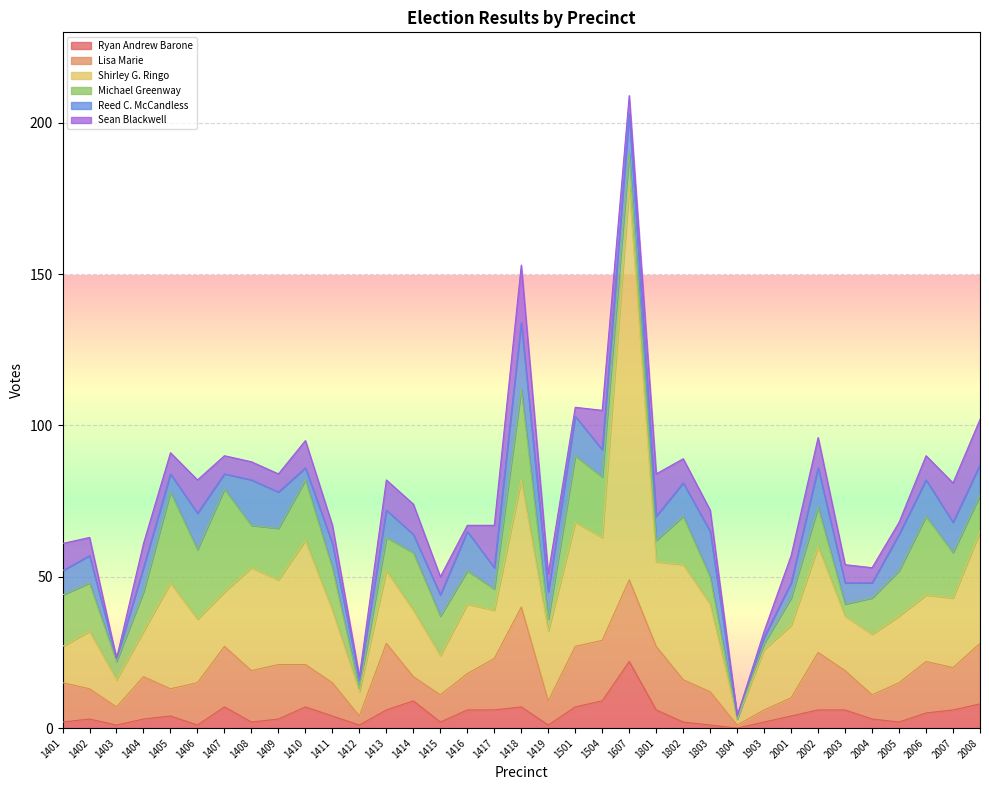

At which category does the chart reach its minimum across all series?

1804